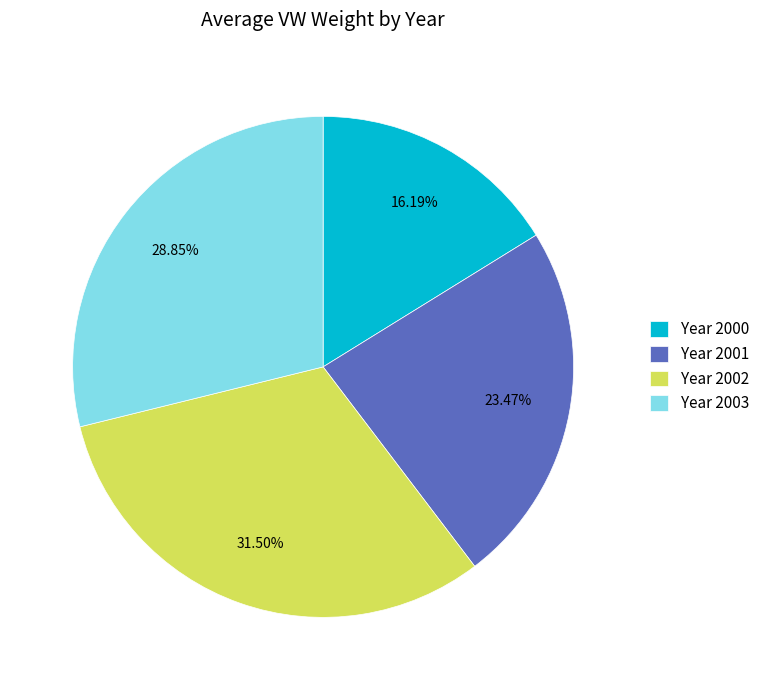

What is the ratio of the value at Year 2003 to the value at Year 2000?

1.8